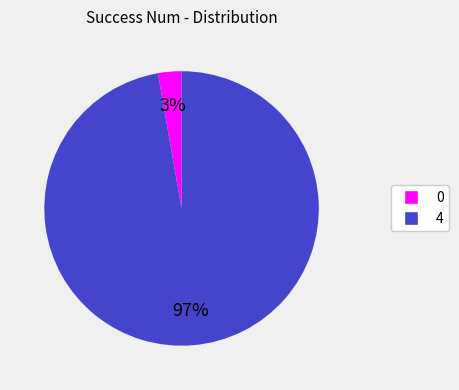

How many segments does this pie chart have?

2